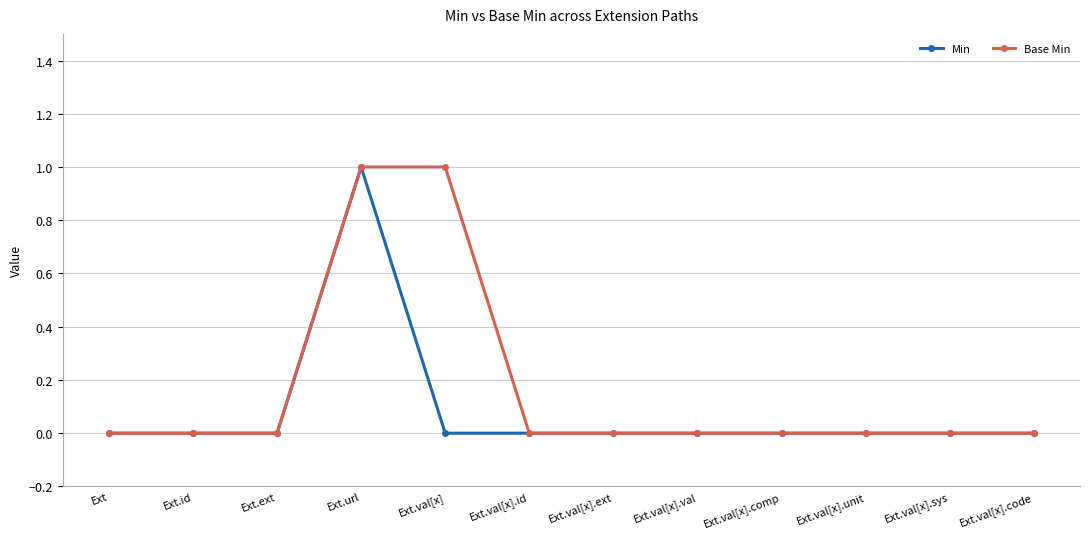

The value of Min at Ext.val[x].sys is 0. True or false?

True